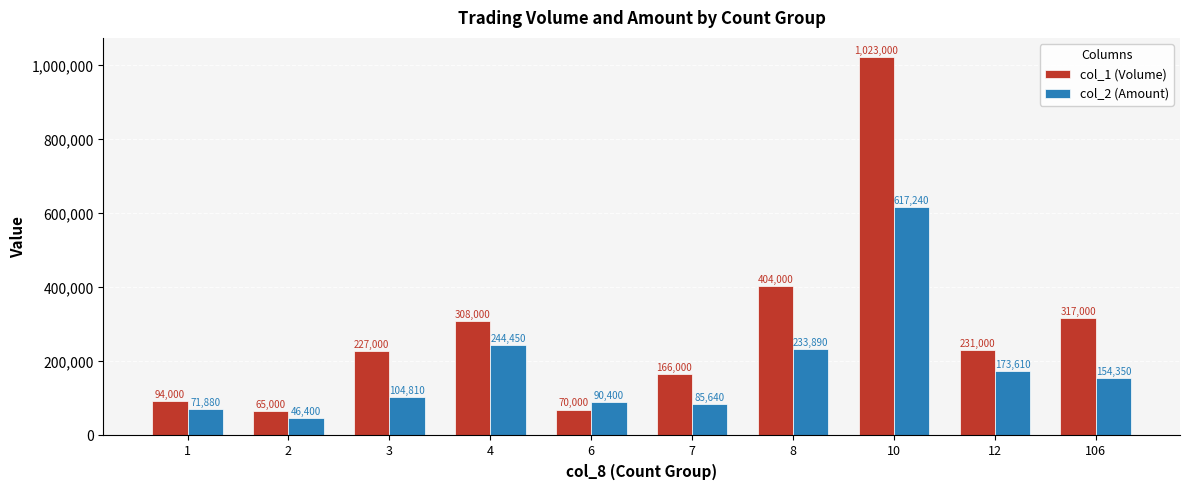

Rank the categories by col_2 (Amount) value from lowest to highest.

2, 1, 7, 6, 3, 106, 12, 8, 4, 10